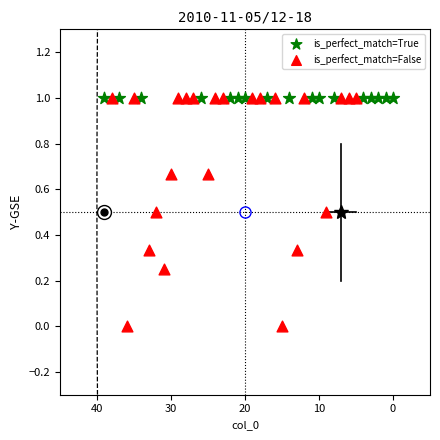

Which series contains the lowest Y value?

is_perfect_match=False